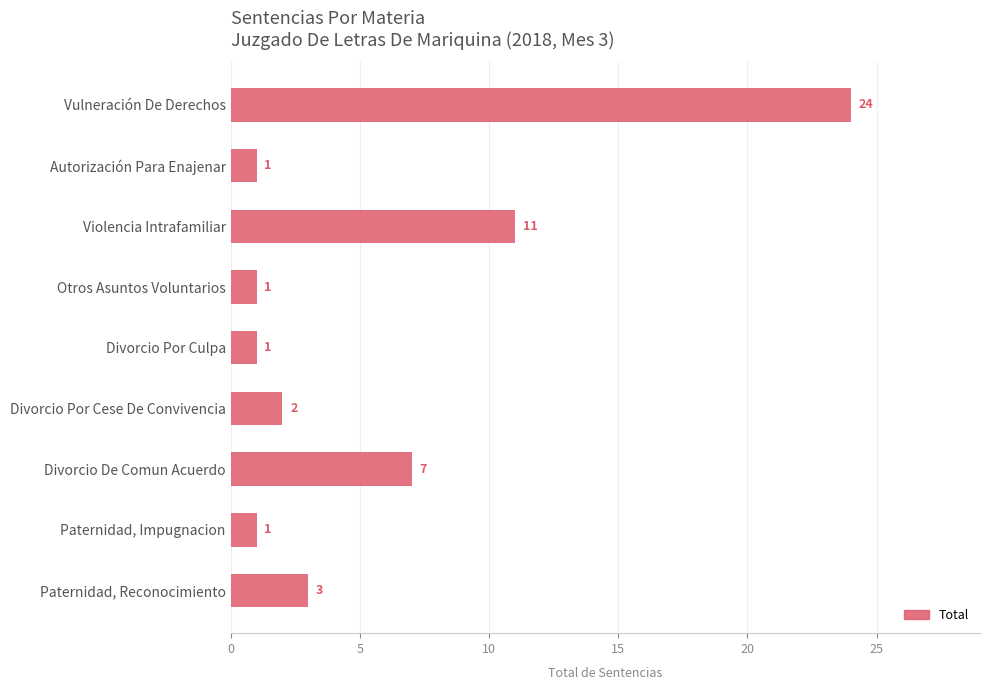

The value at Paternidad, Impugnacion is 1. True or false?

True